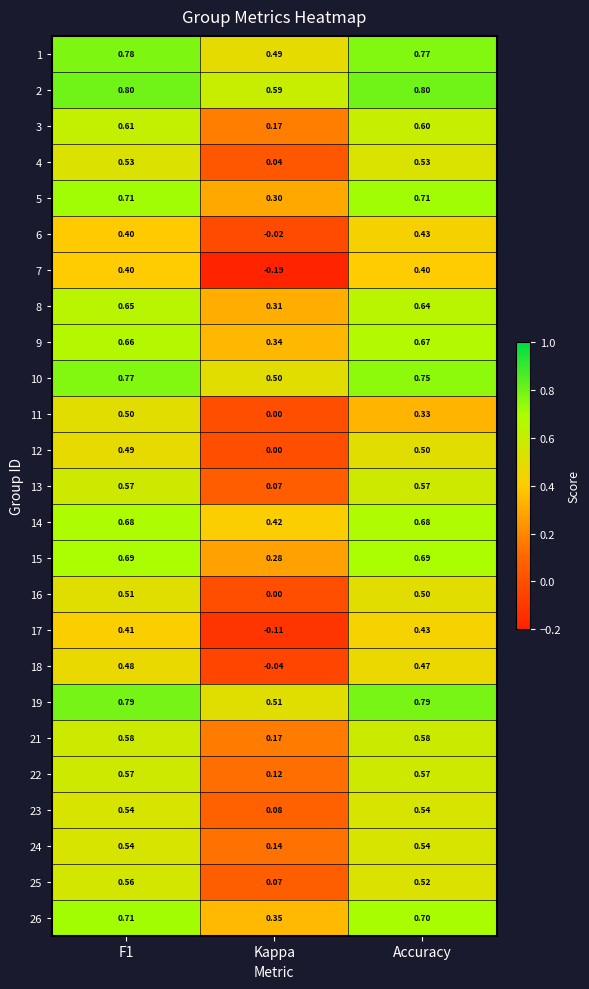

At which label is 1 closest to 0?

Kappa